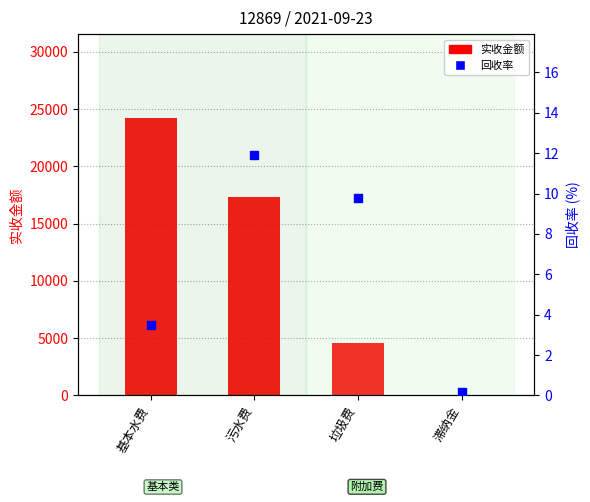

What is the total value across all series at 滞纳金?

3.0